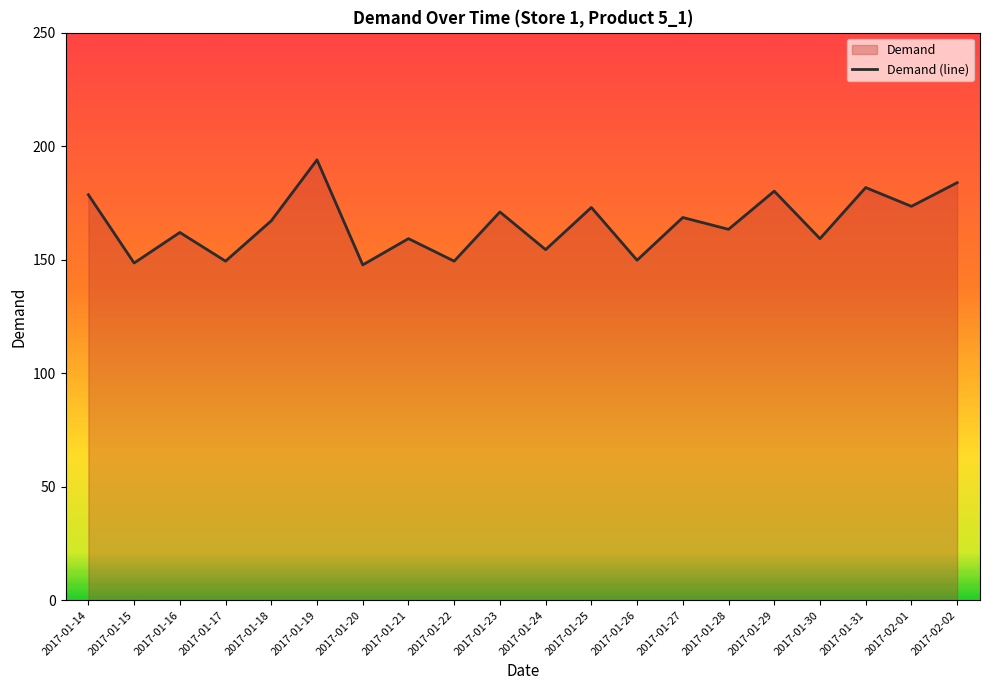

At which category does the data reach its first local valley?

2017-01-15